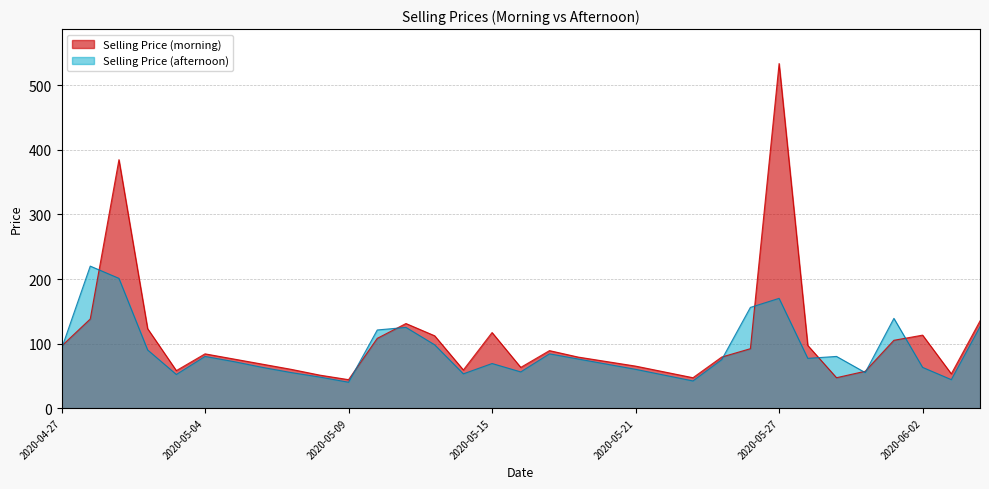

At how many categories does at least one series exceed 298?

2